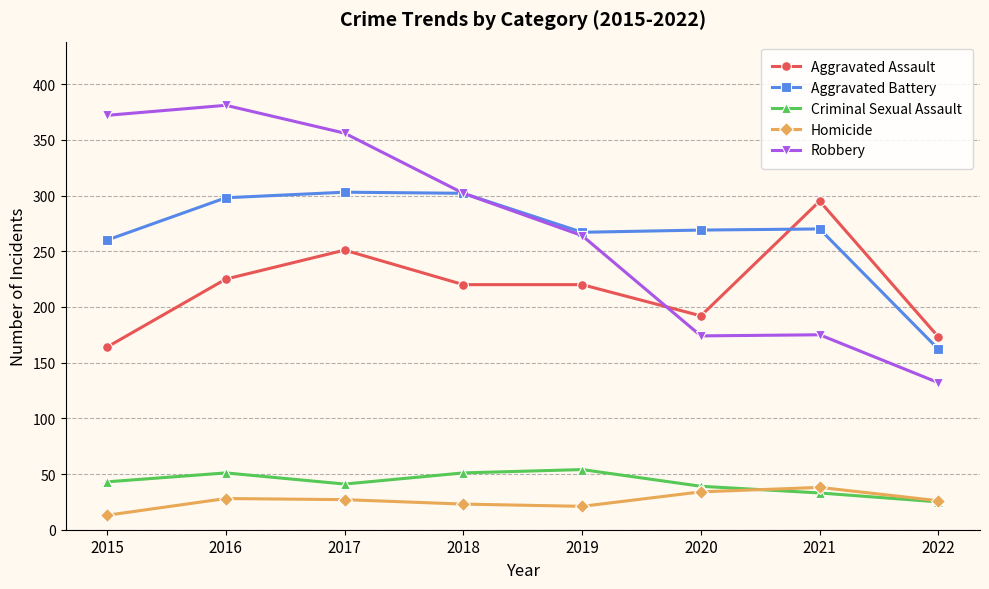

Which series ends up on top after the final intersection of Aggravated Assault and Robbery?

Aggravated Assault